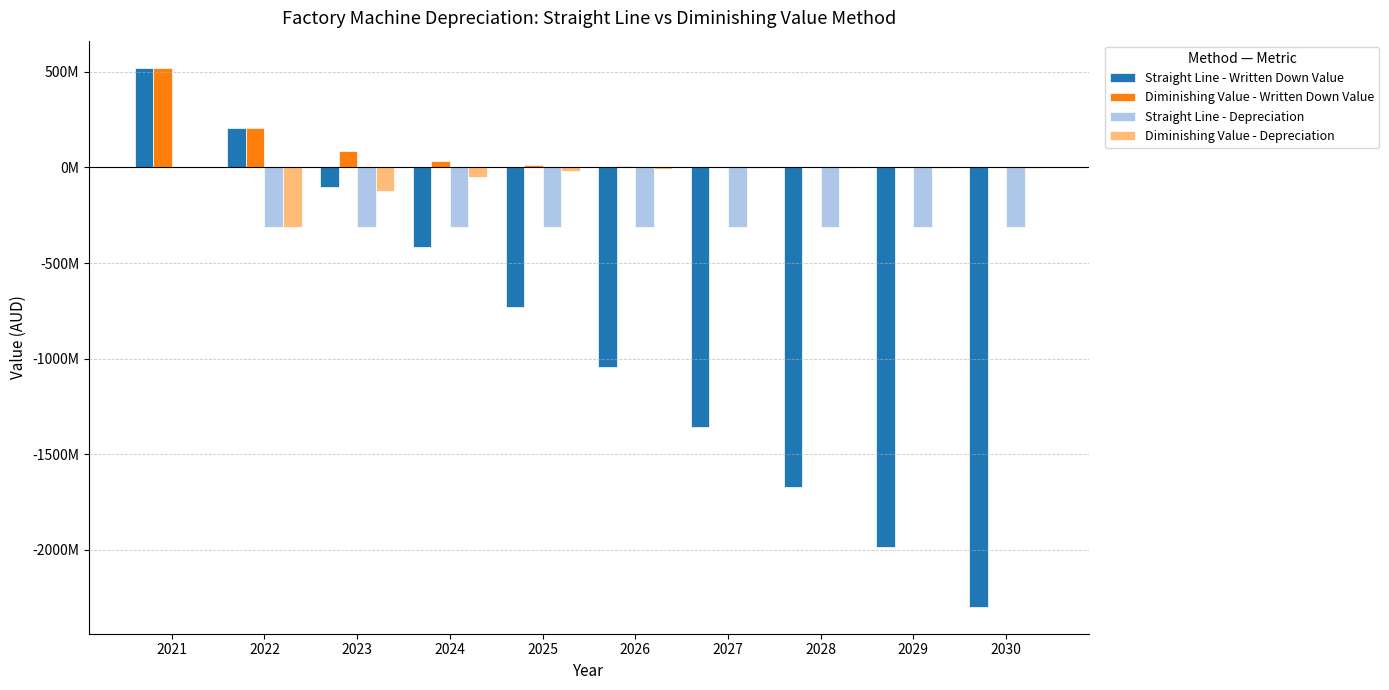

Rank the series at 2028 from lowest to highest value.

Straight Line - Written Down Value, Straight Line - Depreciation, Diminishing Value - Depreciation, Diminishing Value - Written Down Value